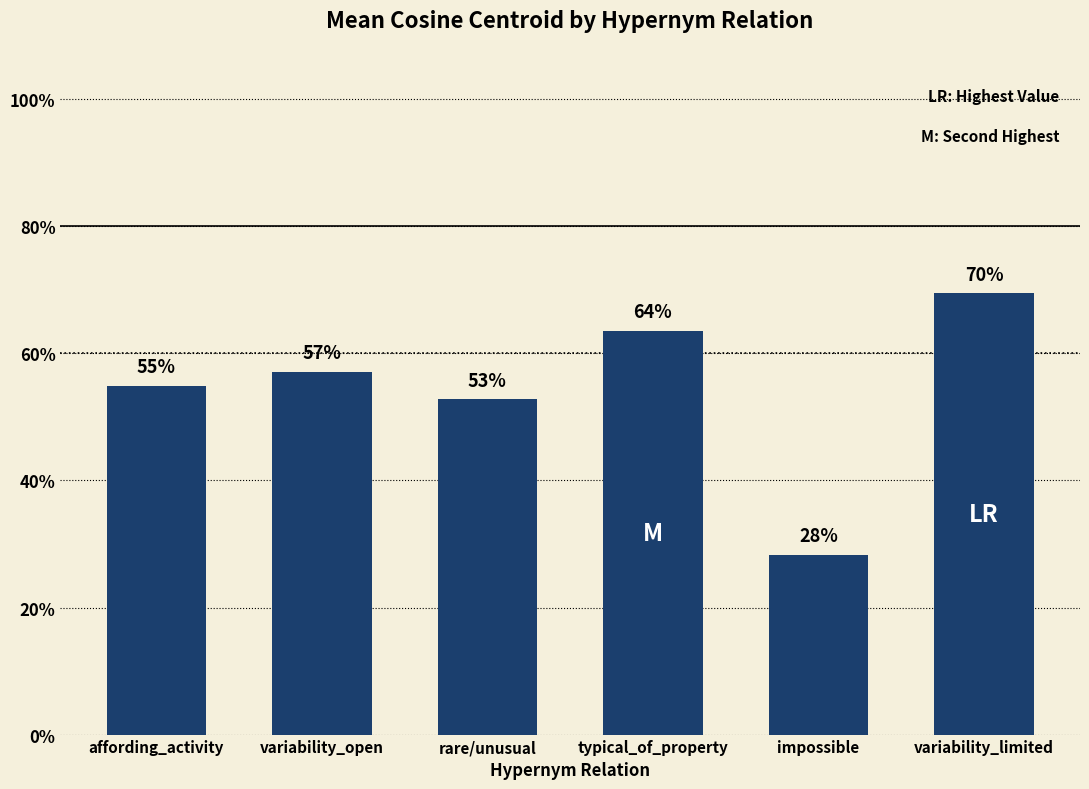

Are the bars horizontal?

No